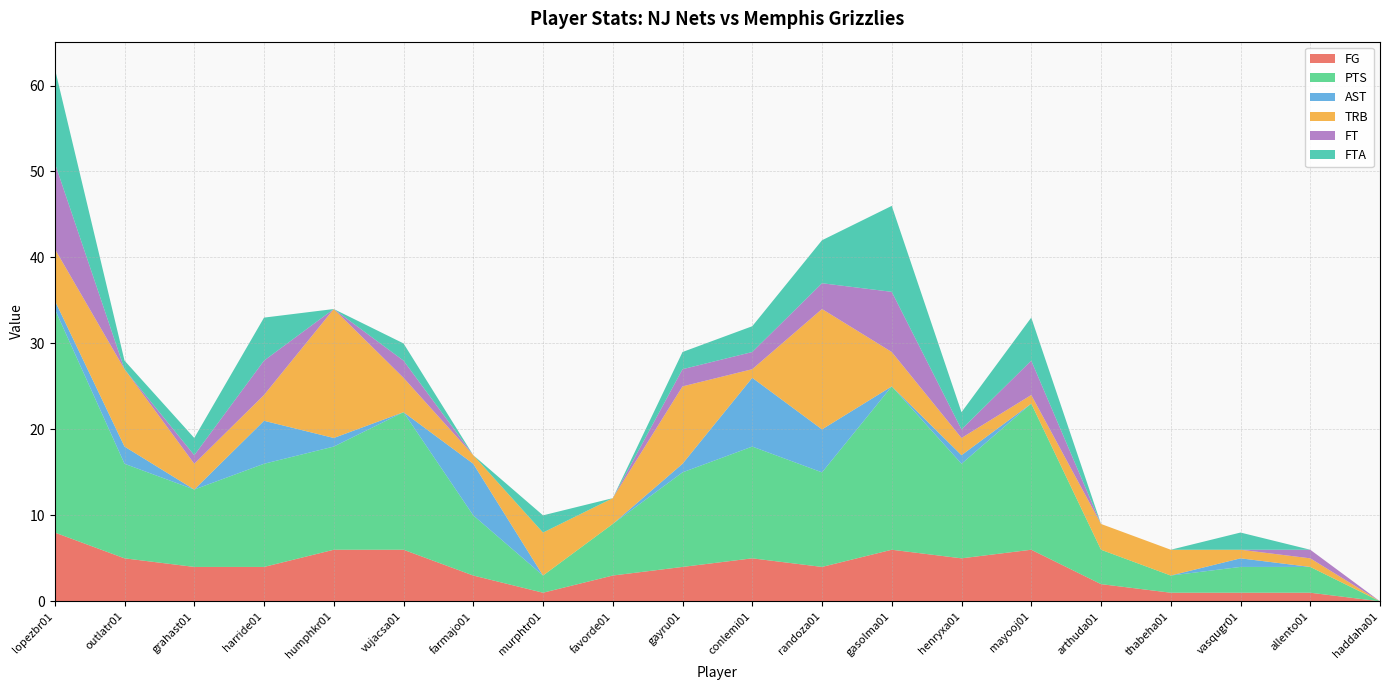

Reading right to left, transcribe all the data shown in this chart.

FG: haddaha01=0	allento01=1	vasqugr01=1	thabeha01=1	arthuda01=2	mayooj01=6	henryxa01=5	gasolma01=6	randoza01=4	conlemi01=5	gayru01=4	favorde01=3	murphtr01=1	farmajo01=3	vujacsa01=6	humphkr01=6	harride01=4	grahast01=4	outlatr01=5	lopezbr01=8
PTS: haddaha01=0	allento01=3	vasqugr01=3	thabeha01=2	arthuda01=4	mayooj01=17	henryxa01=11	gasolma01=19	randoza01=11	conlemi01=13	gayru01=11	favorde01=6	murphtr01=2	farmajo01=7	vujacsa01=16	humphkr01=12	harride01=12	grahast01=9	outlatr01=11	lopezbr01=26
AST: haddaha01=0	allento01=0	vasqugr01=1	thabeha01=0	arthuda01=0	mayooj01=0	henryxa01=1	gasolma01=0	randoza01=5	conlemi01=8	gayru01=1	favorde01=0	murphtr01=0	farmajo01=6	vujacsa01=0	humphkr01=1	harride01=5	grahast01=0	outlatr01=2	lopezbr01=1
TRB: haddaha01=0	allento01=1	vasqugr01=1	thabeha01=3	arthuda01=3	mayooj01=1	henryxa01=2	gasolma01=4	randoza01=14	conlemi01=1	gayru01=9	favorde01=3	murphtr01=5	farmajo01=1	vujacsa01=4	humphkr01=15	harride01=3	grahast01=3	outlatr01=9	lopezbr01=6
FT: haddaha01=0	allento01=1	vasqugr01=0	thabeha01=0	arthuda01=0	mayooj01=4	henryxa01=1	gasolma01=7	randoza01=3	conlemi01=2	gayru01=2	favorde01=0	murphtr01=0	farmajo01=0	vujacsa01=2	humphkr01=0	harride01=4	grahast01=1	outlatr01=0	lopezbr01=10
FTA: haddaha01=0	allento01=0	vasqugr01=2	thabeha01=0	arthuda01=0	mayooj01=5	henryxa01=2	gasolma01=10	randoza01=5	conlemi01=3	gayru01=2	favorde01=0	murphtr01=2	farmajo01=0	vujacsa01=2	humphkr01=0	harride01=5	grahast01=2	outlatr01=1	lopezbr01=11